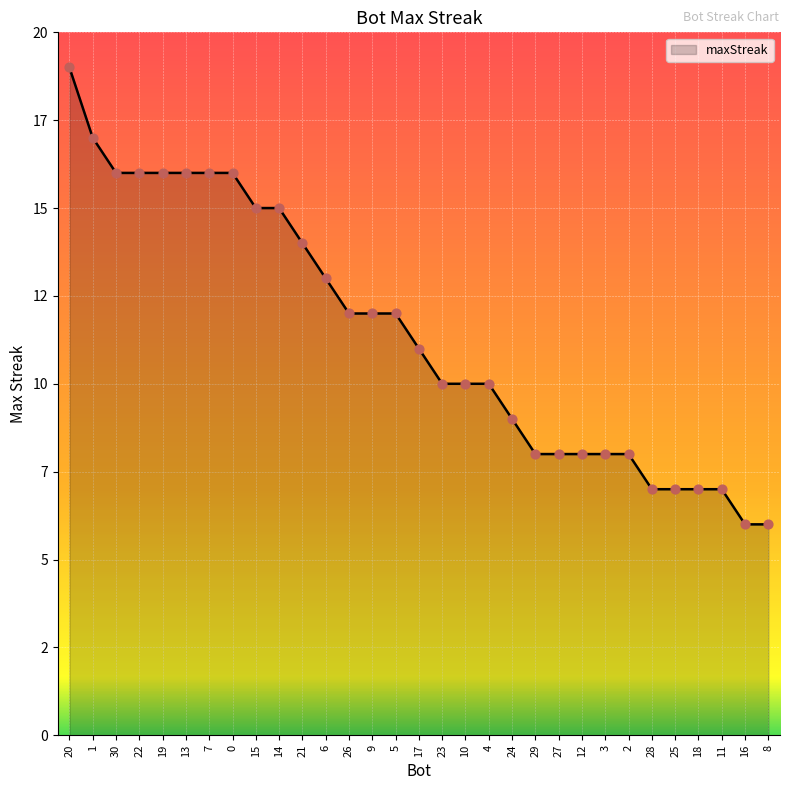

Is this an area chart (filled region under the line)?

Yes